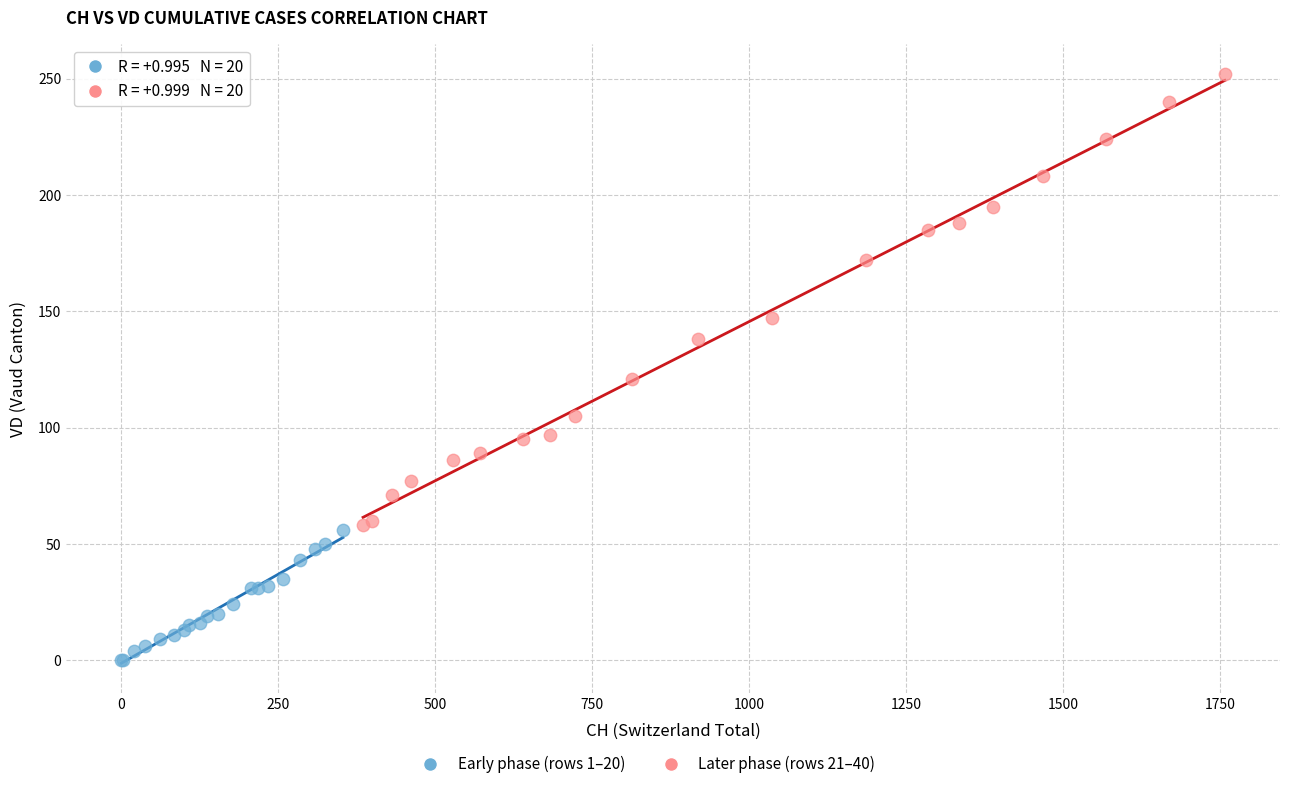

Which series reaches the maximum Y coordinate?

Later phase (rows 21–40)